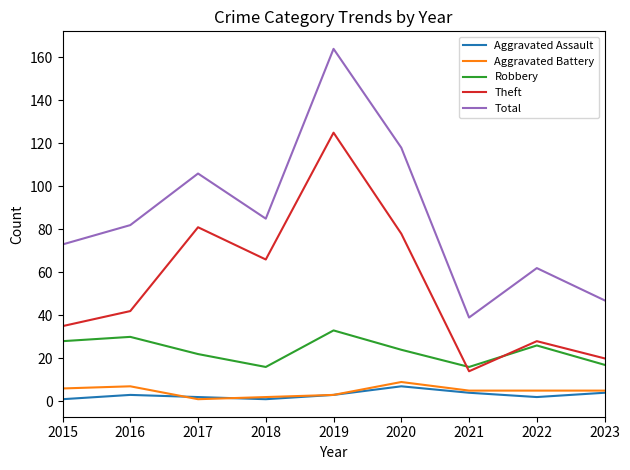

At which label does Total reach its peak?

2019